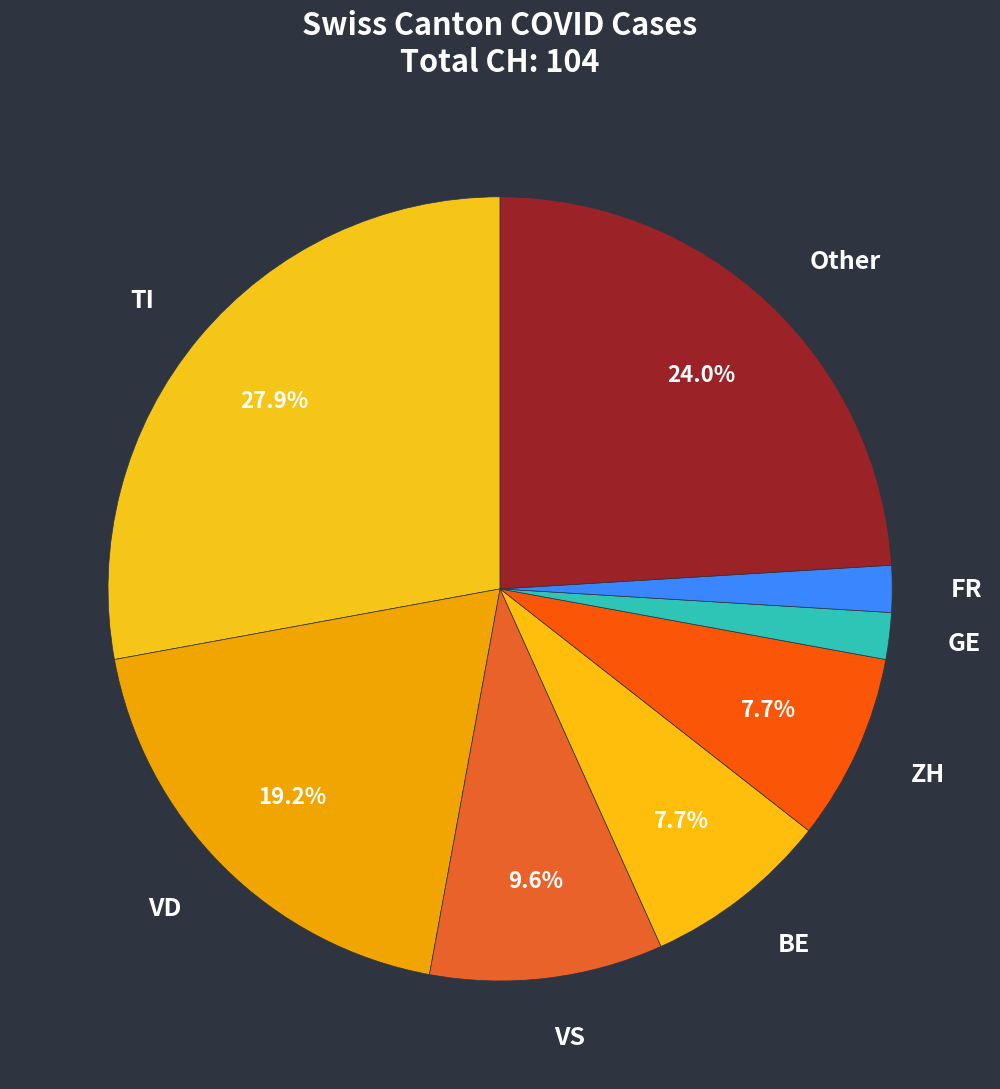

To the nearest percent, what is the average slice percentage?

12%